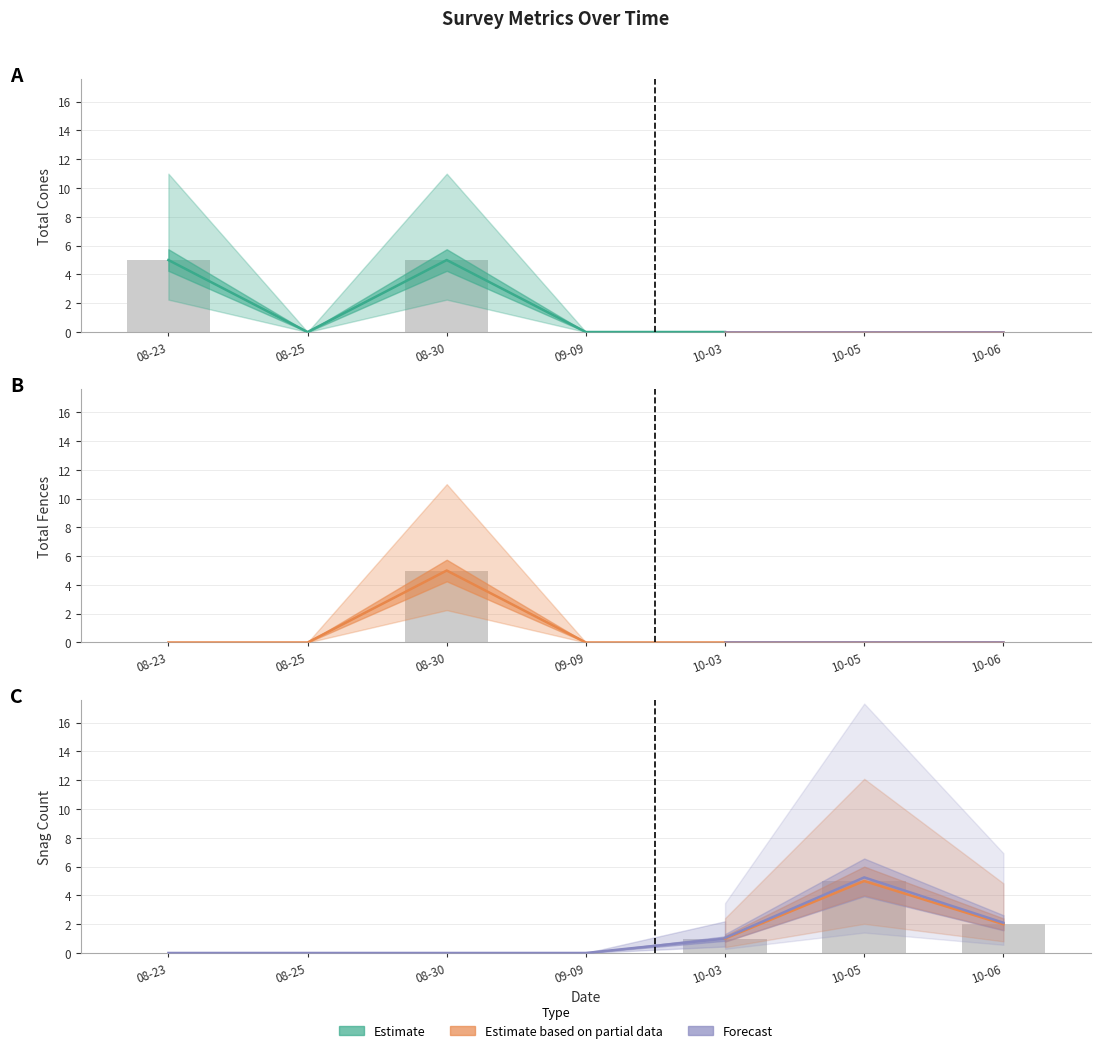

Which series changed the most between 08-30 and 10-06?

total_cones